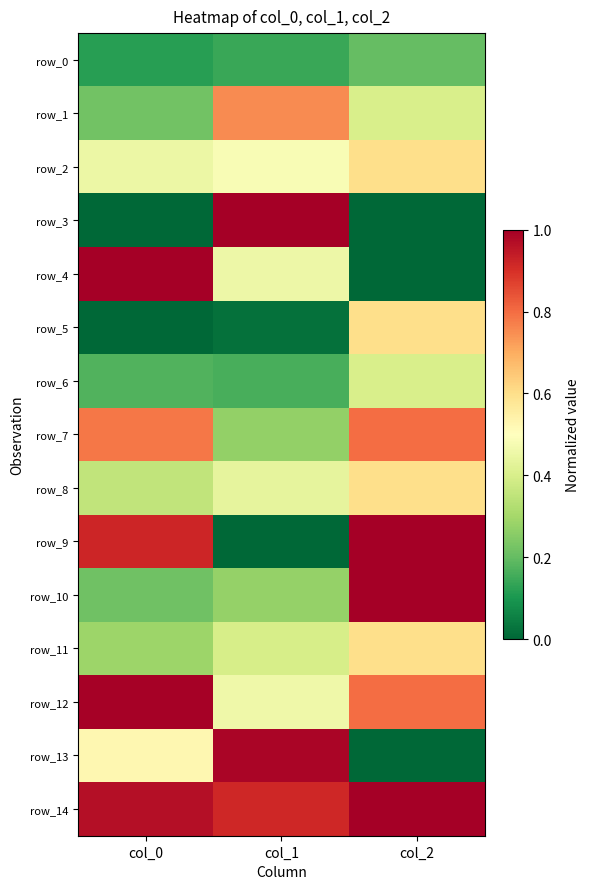

What is the average value of the row_7 series?

0.6